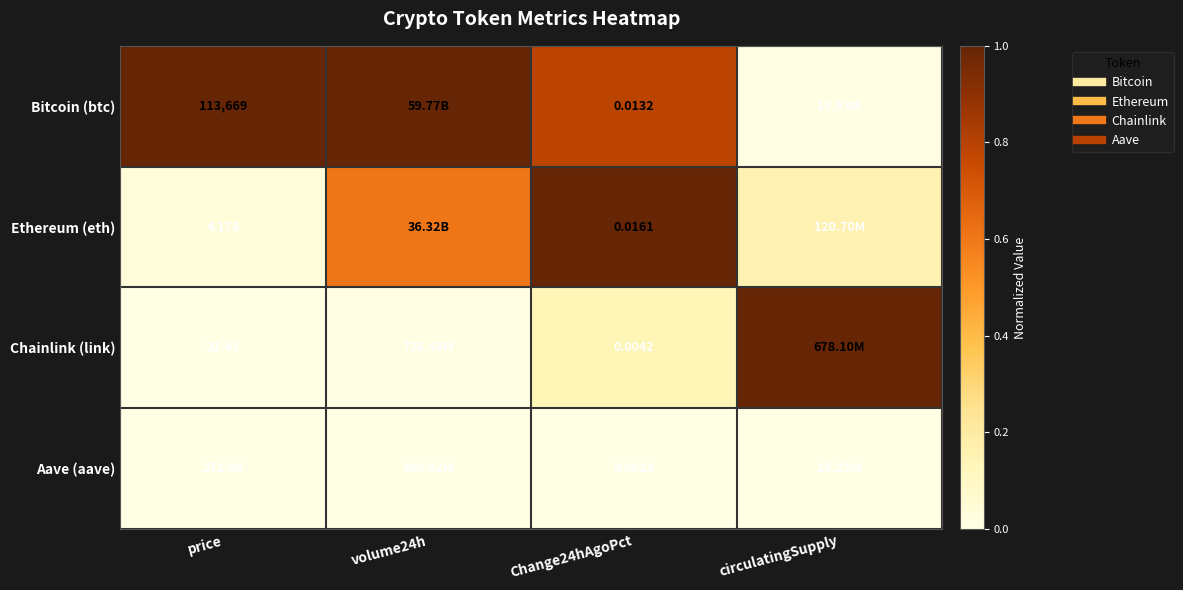

List the series in order of their overall mean, lowest first.

Aave (aave), Chainlink (link), Ethereum (eth), Bitcoin (btc)